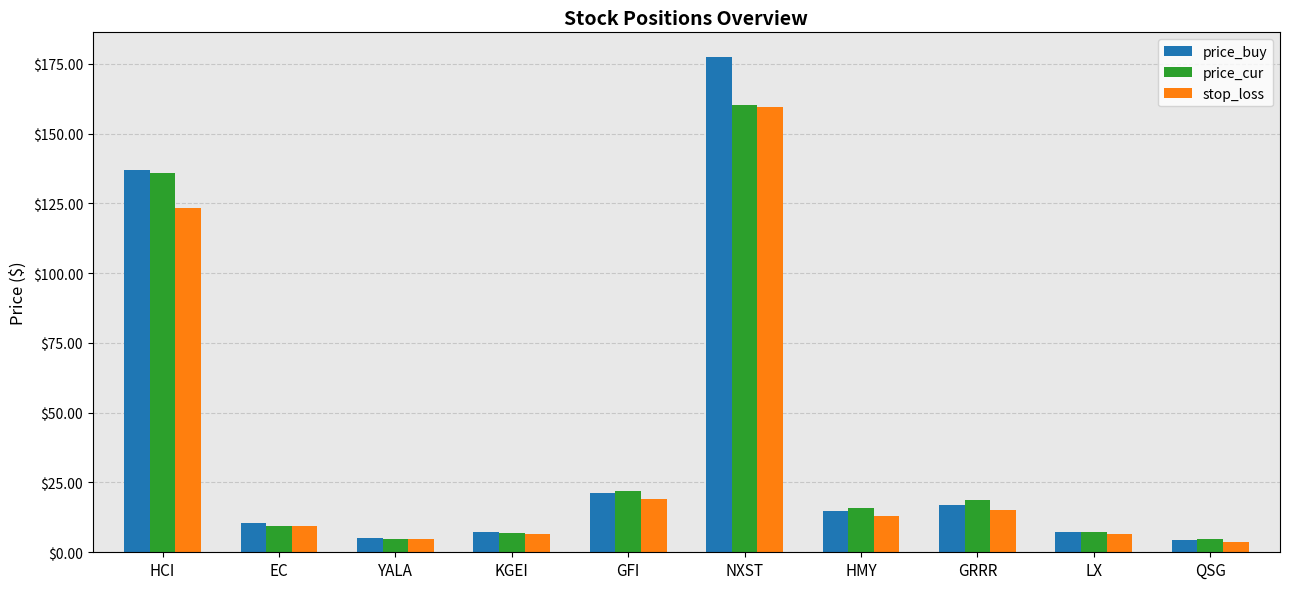

What are all the series names shown in the legend?

price_buy, price_cur, stop_loss